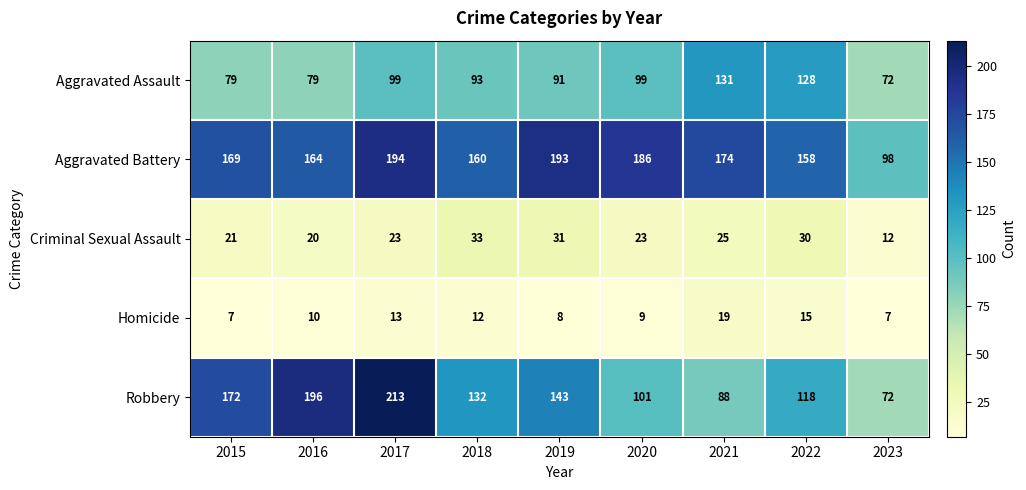

Where does the Robbery series first go above 132?

2015